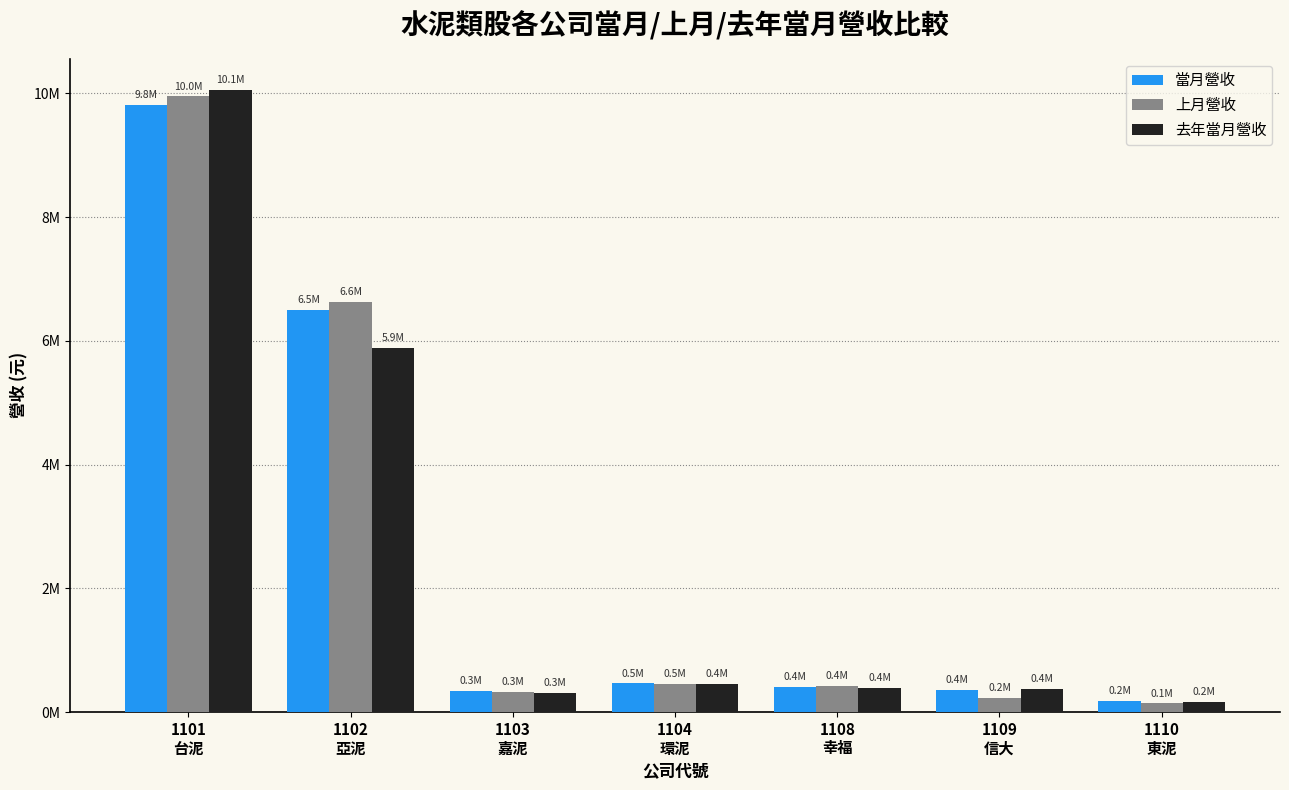

What are all the series names shown in the legend?

當月營收, 上月營收, 去年當月營收